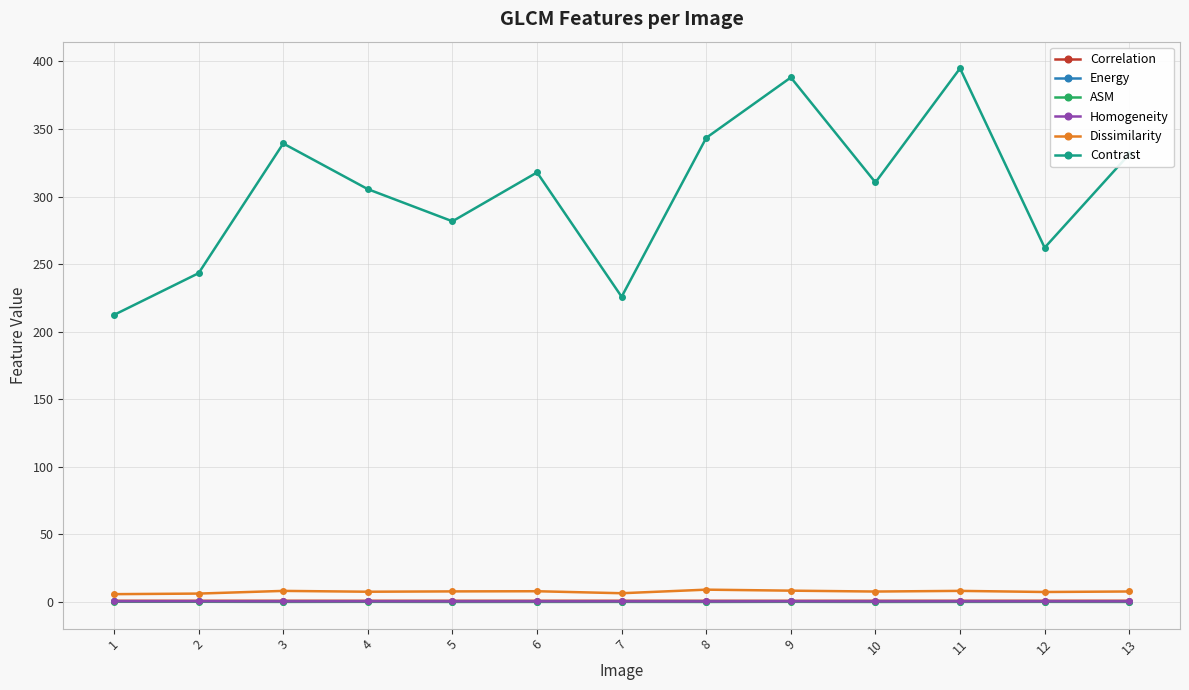

What is the approximate value of Contrast at 11?

394.8